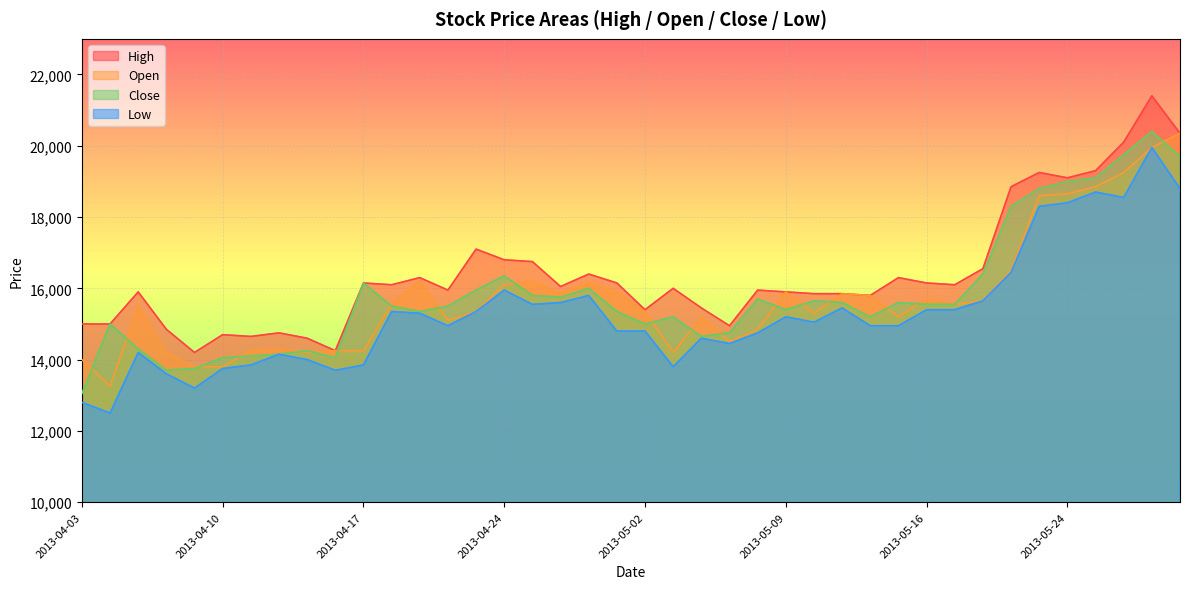

What is the label of the 29th point from the right?

2013-04-18